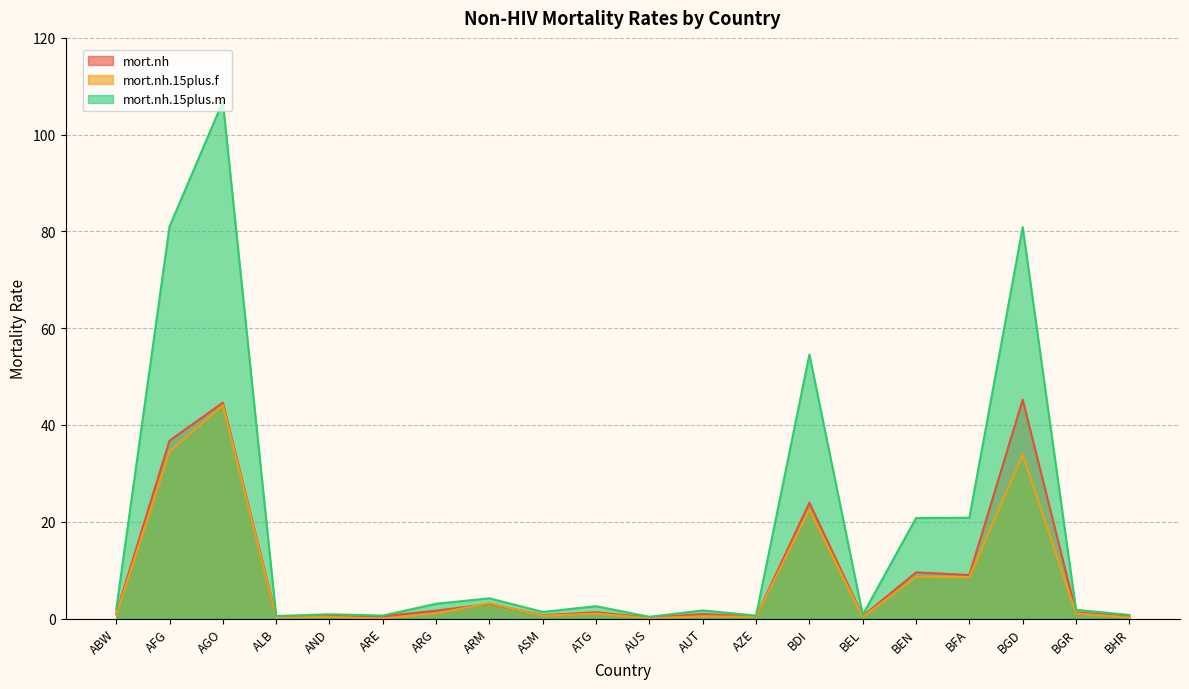

What is the label of the 13th point from the right?

ARM